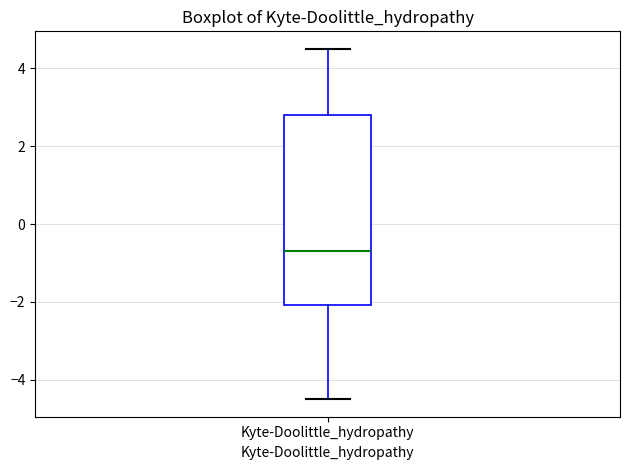

Where does the upper whisker of the box for Kyte-Doolittle_hydropathy end on the y-axis? The values are not printed on the chart, so give them approximately, as read against the axis.

4.6